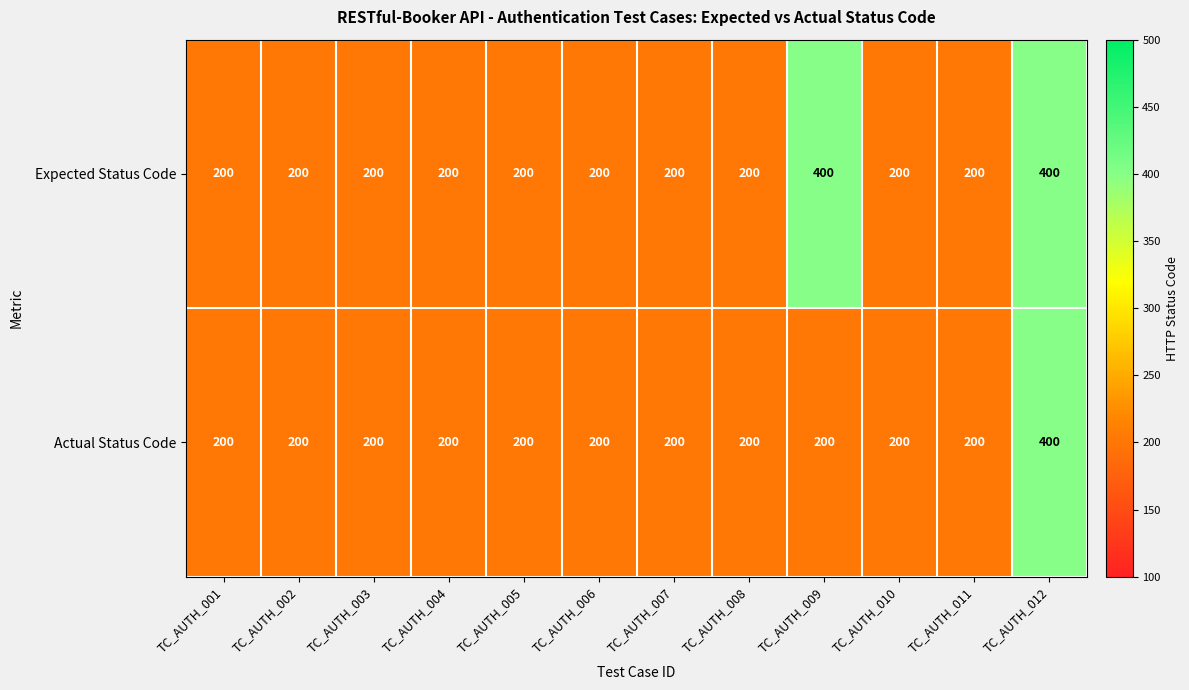

What is the greatest value displayed?

400